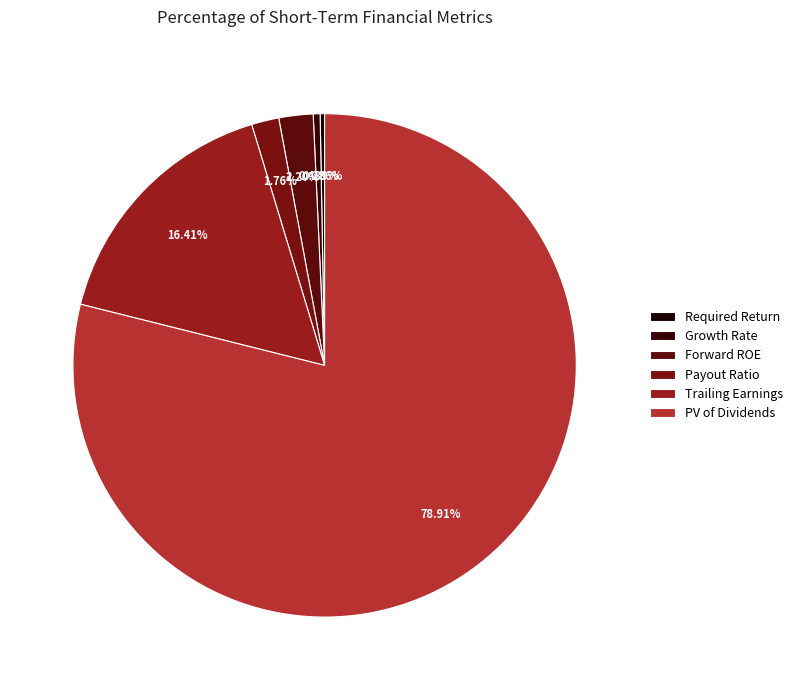

Is it true that Payout Ratio is 2% of the pie?

True